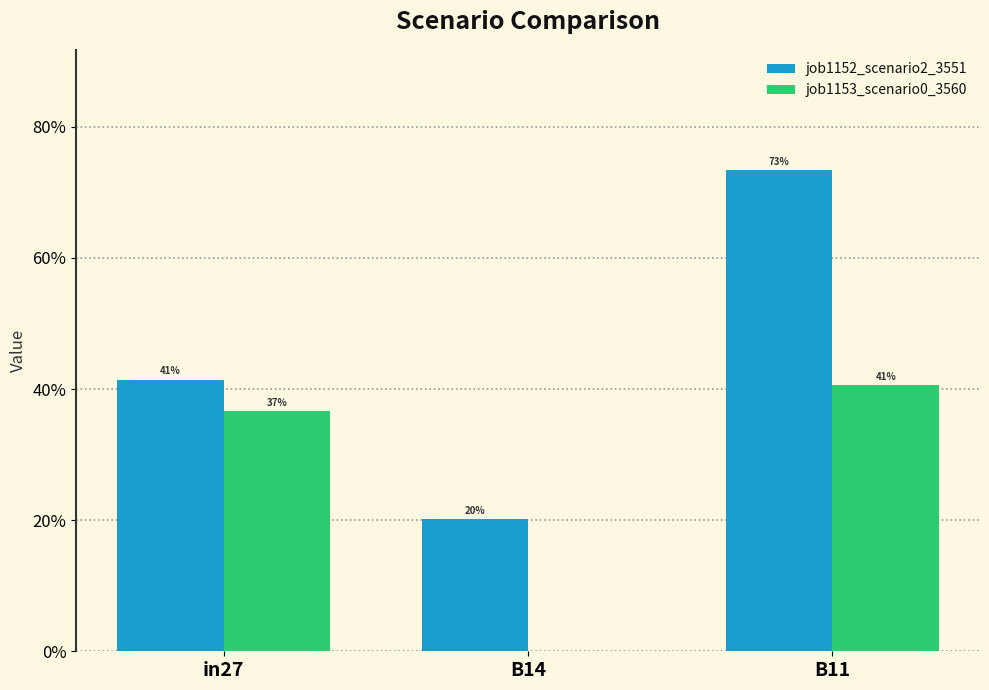

Are the bars grouped side by side (vs. stacked)?

Yes